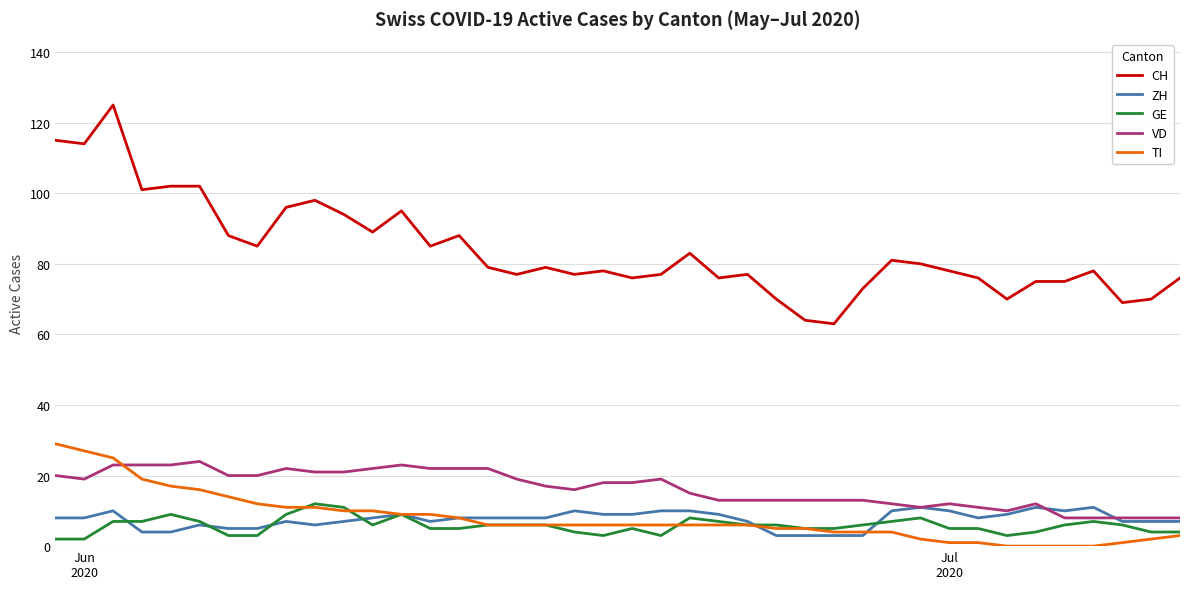

Count the number of data series in this chart.

5